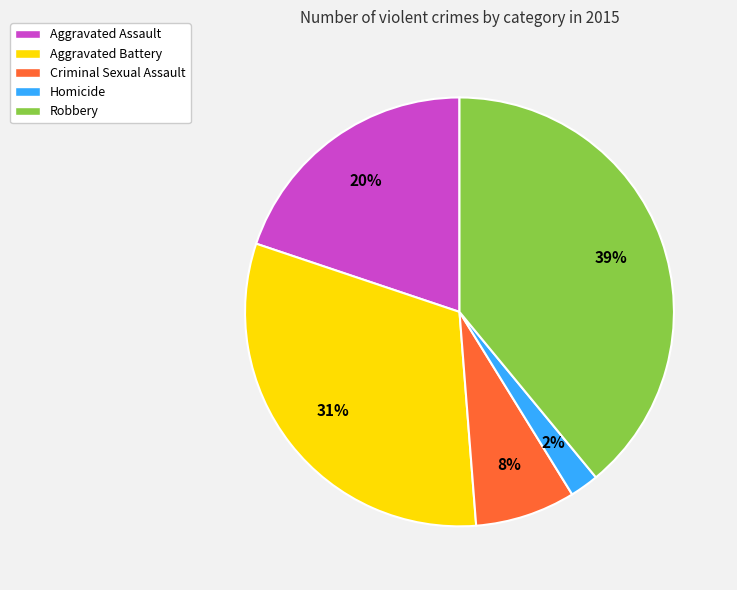

What percentage is the Criminal Sexual Assault slice, to the nearest percent?

8%